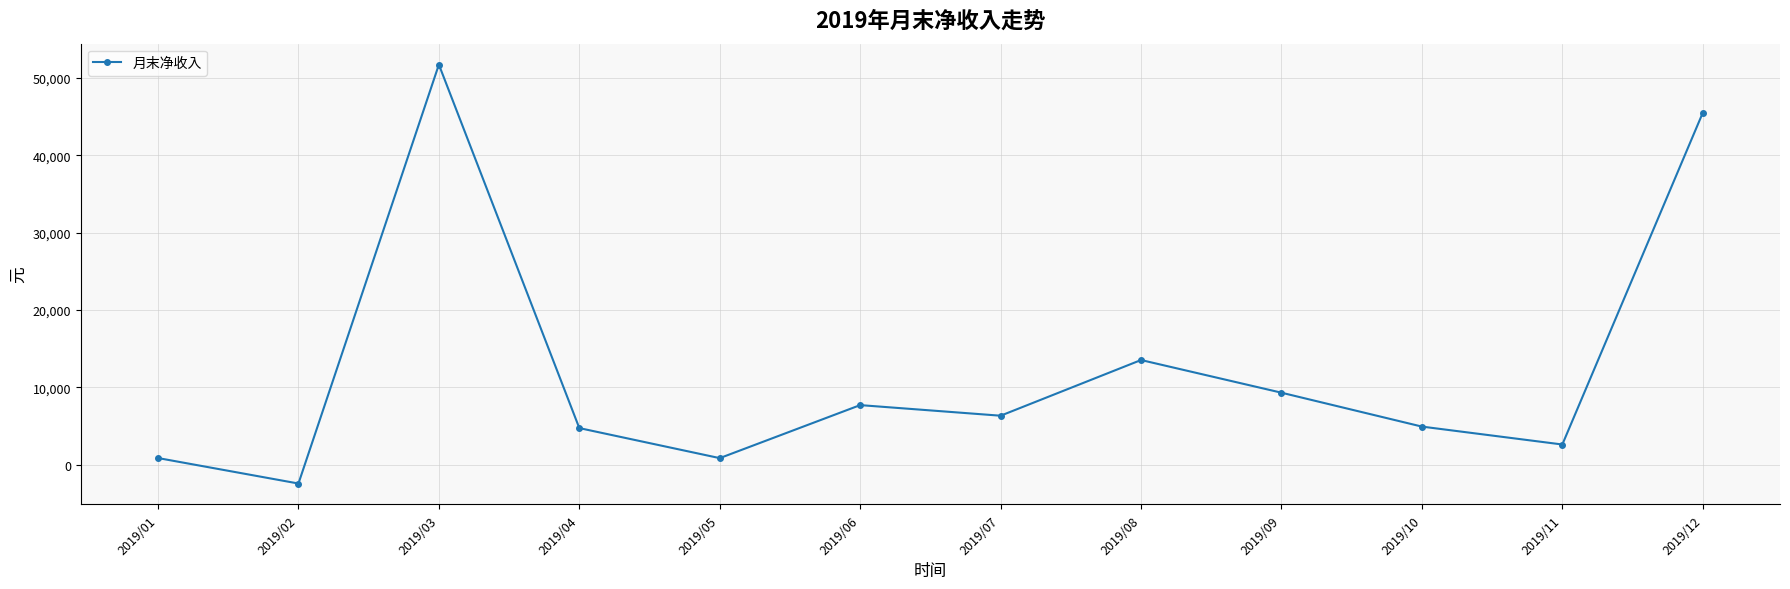

How many data points are less than 6327?

6